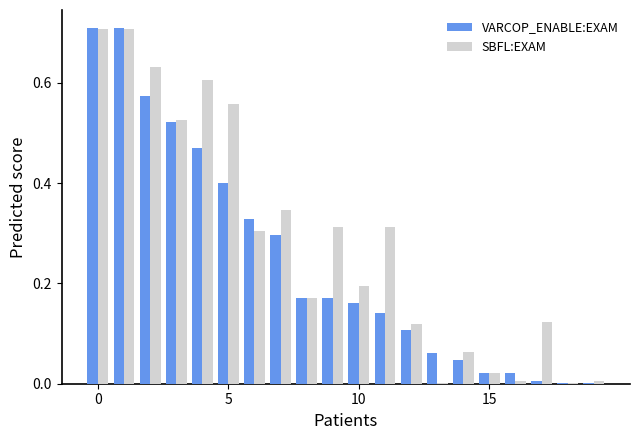

How many distinct data groups are displayed?

2